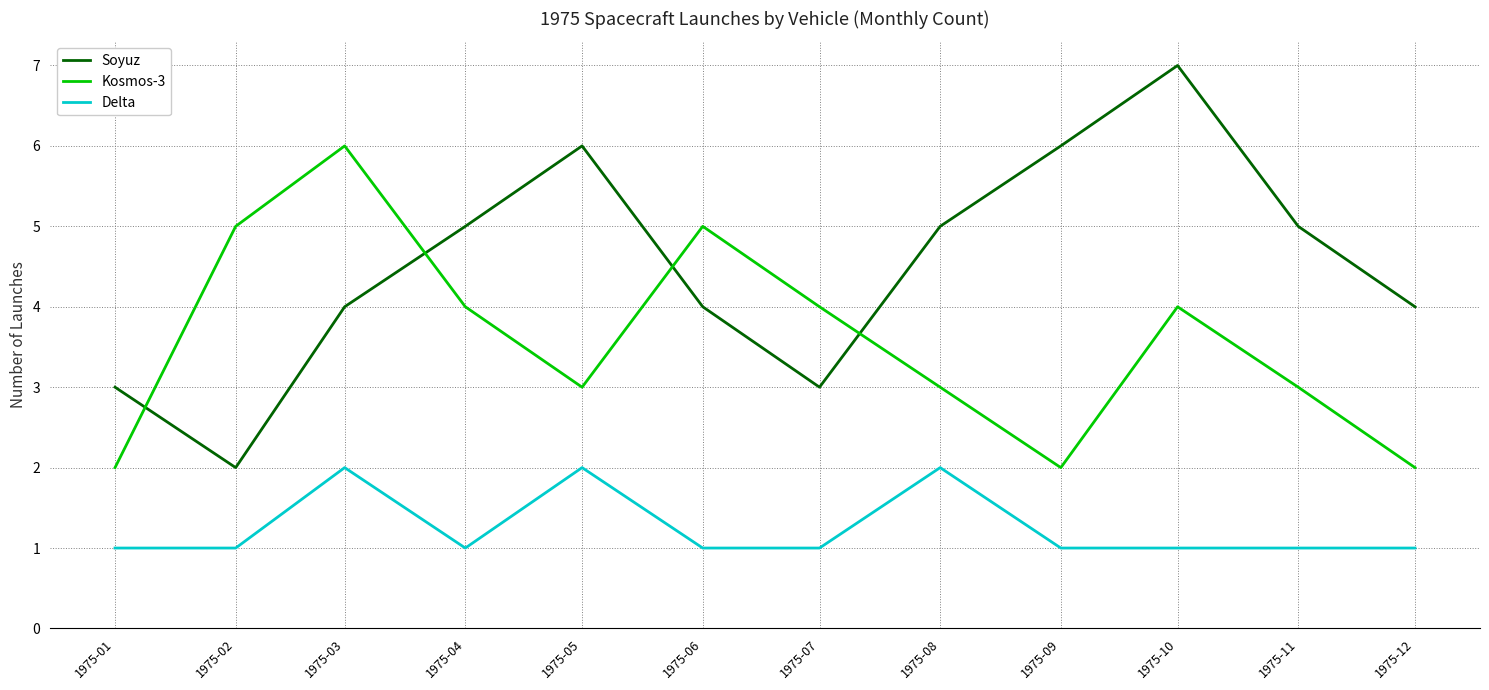

What are all the series names shown in the legend?

Soyuz, Kosmos-3, Delta